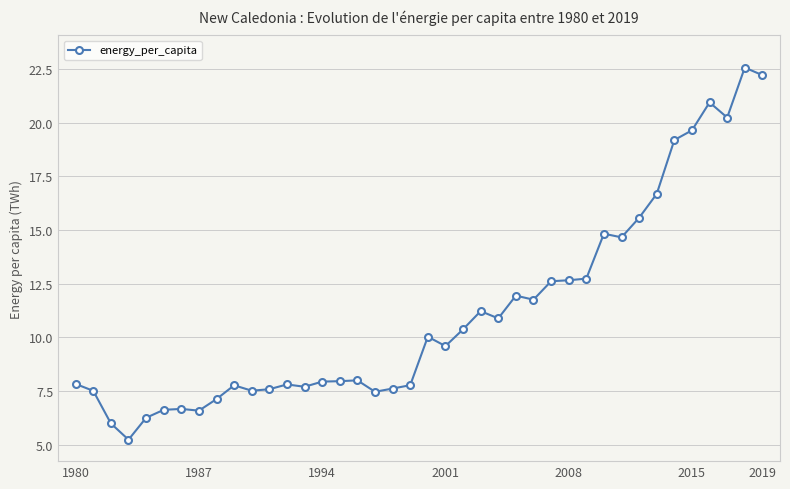

How many values exceed 9?

20